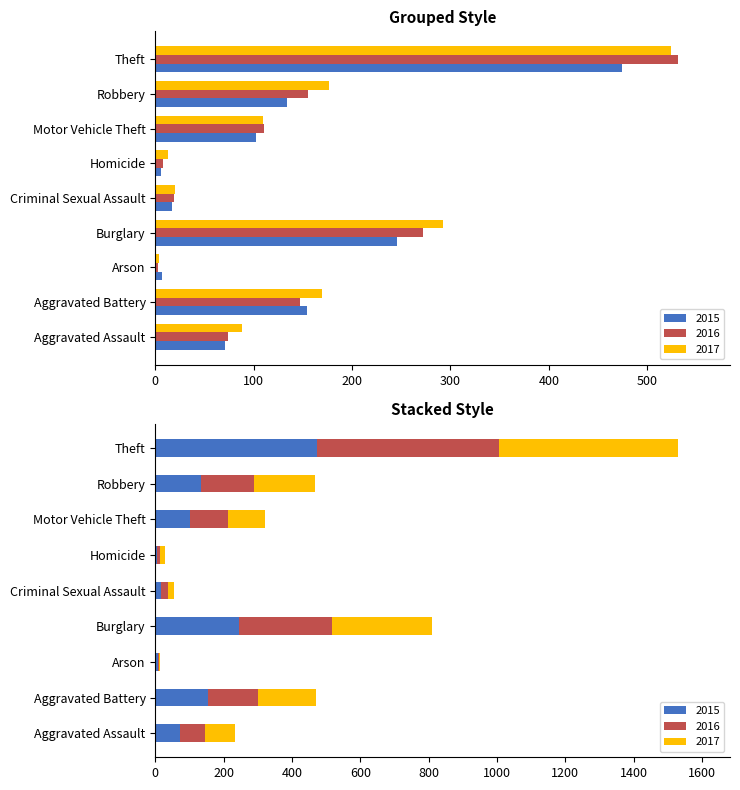

Which has a higher value, Burglary or Robbery?

Burglary